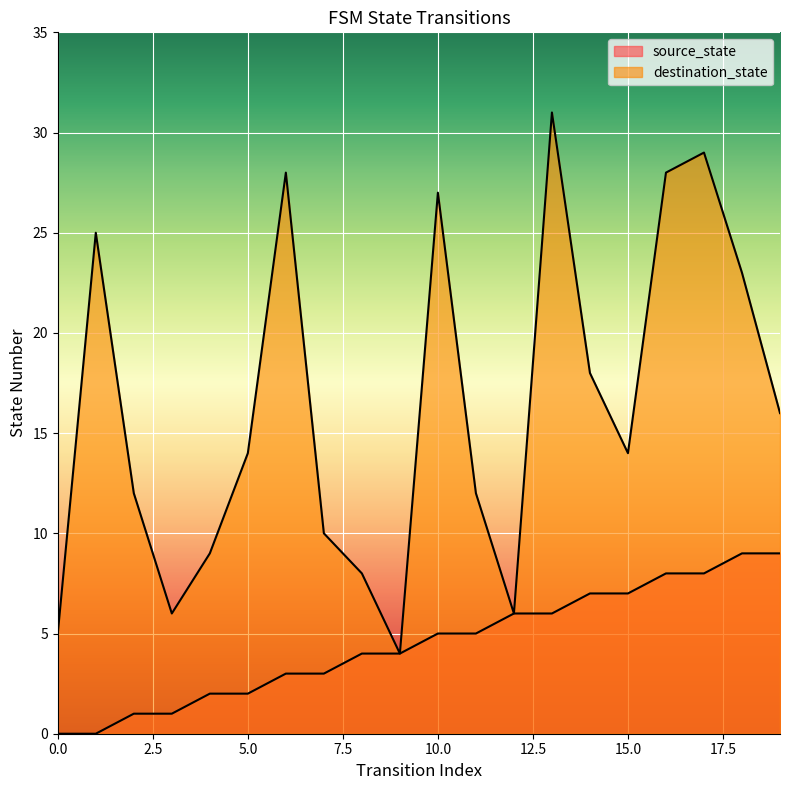

What is the difference between the second highest and second lowest values in the source_state series?

9